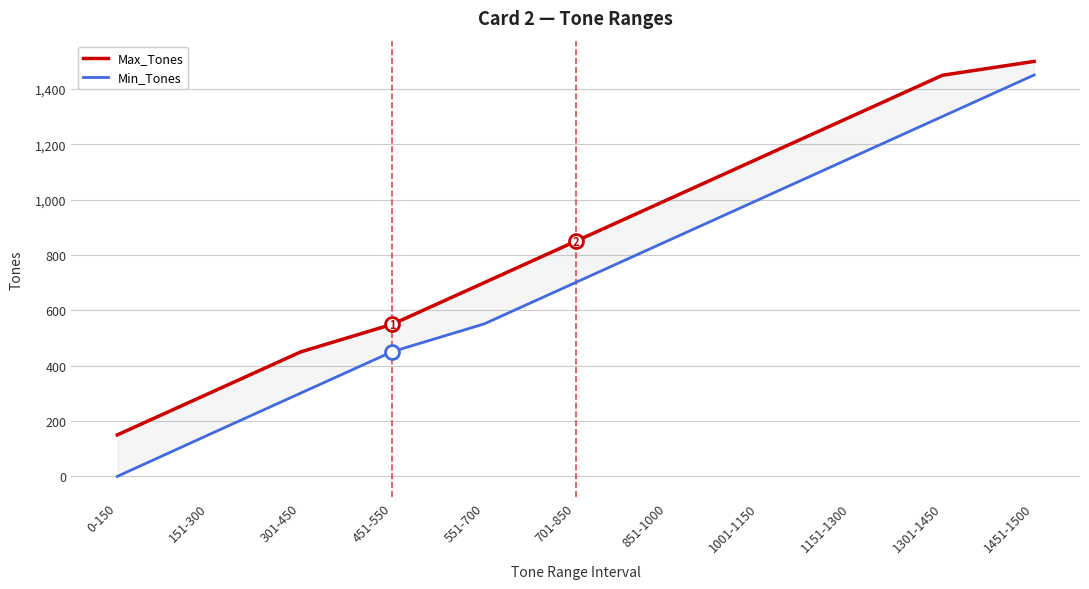

True or false: Max_Tones has a value of 150 at 0-150.

True